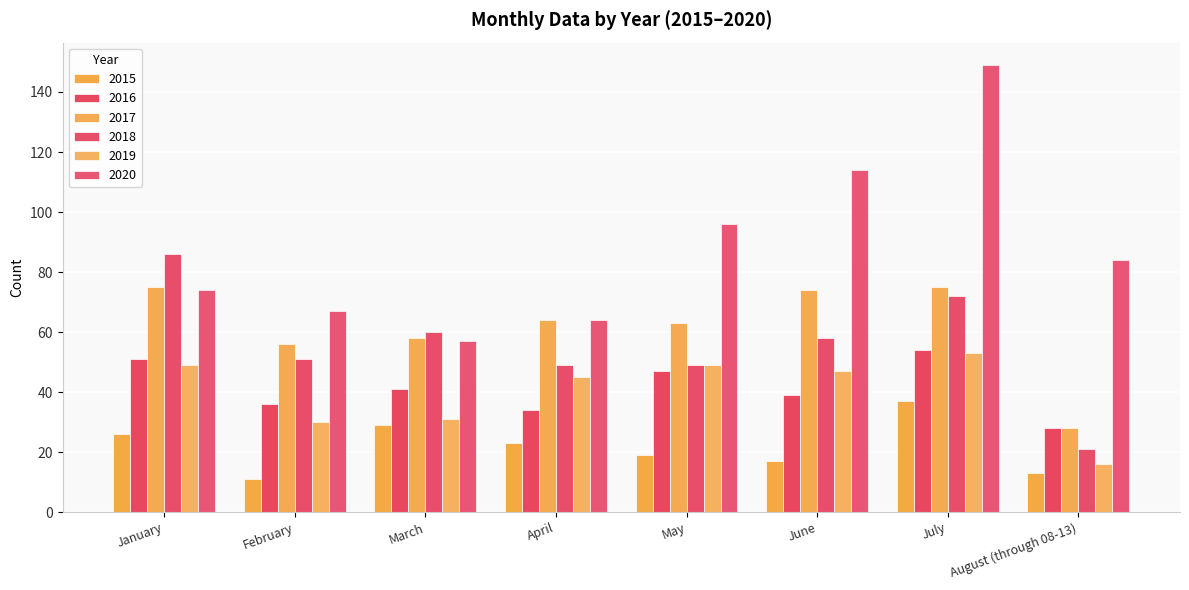

What are all the series names shown in the legend?

2015, 2016, 2017, 2018, 2019, 2020